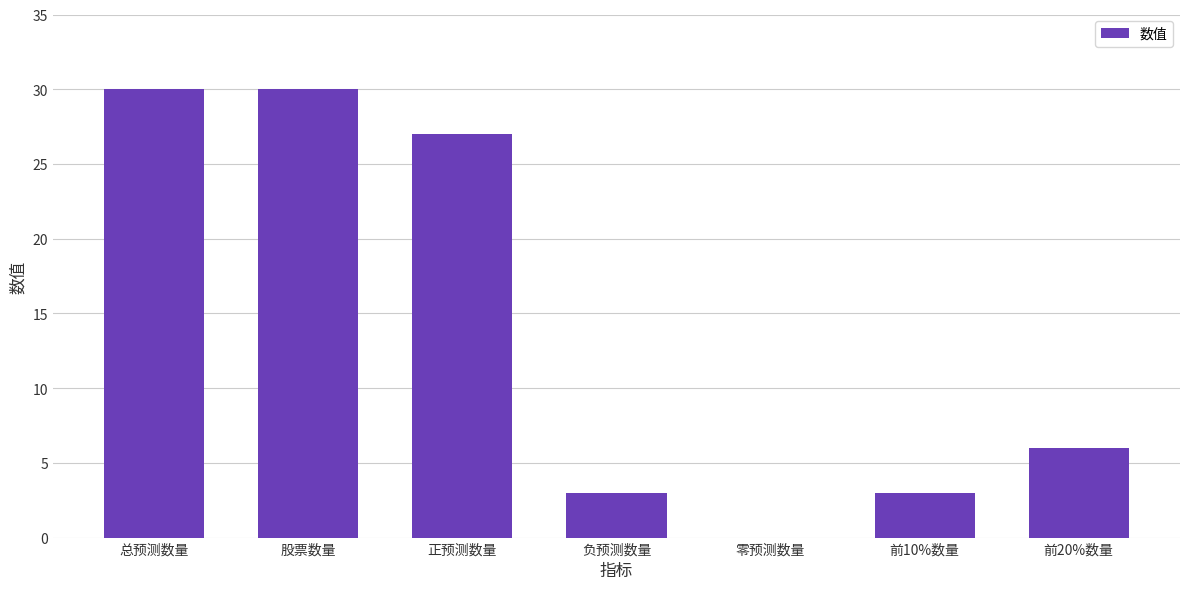

What is the maximum value shown in the chart?

30